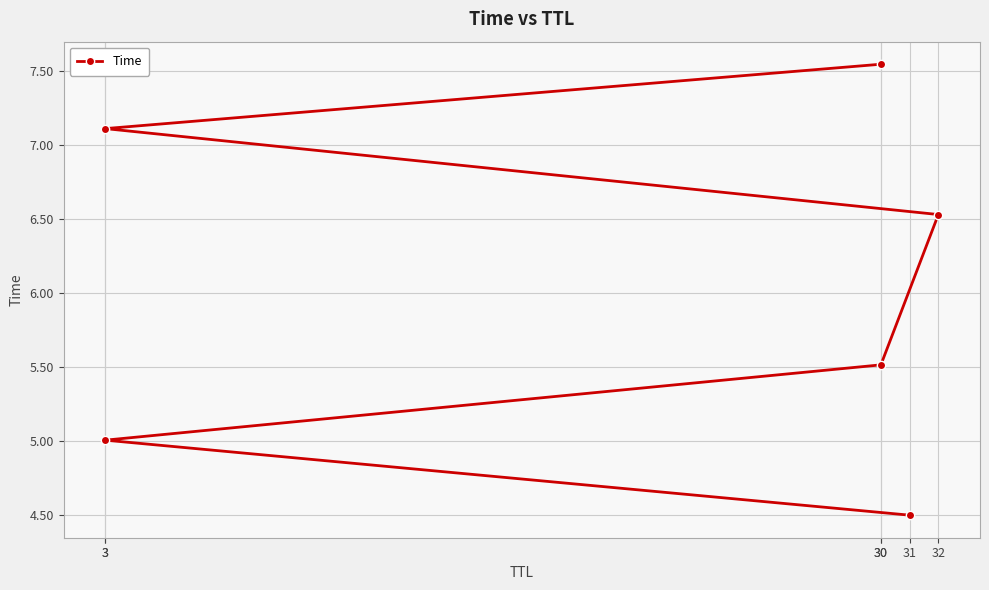

How many lines are shown in the chart?

1